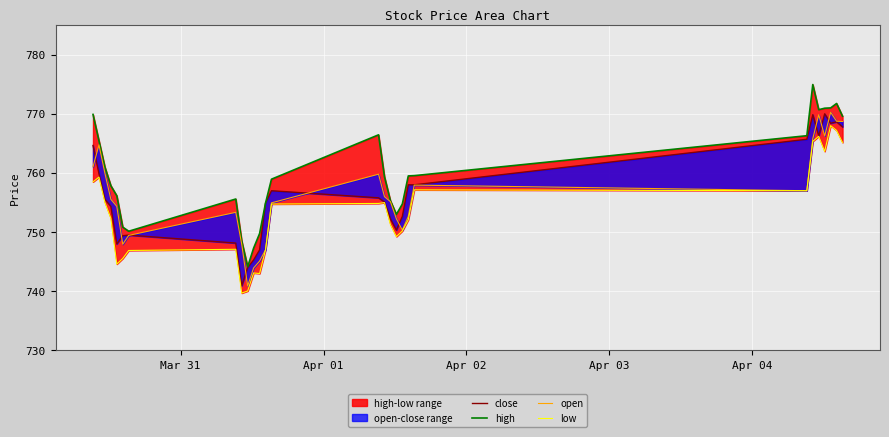

What is the difference between the maximum and minimum values in the close series?

29.0